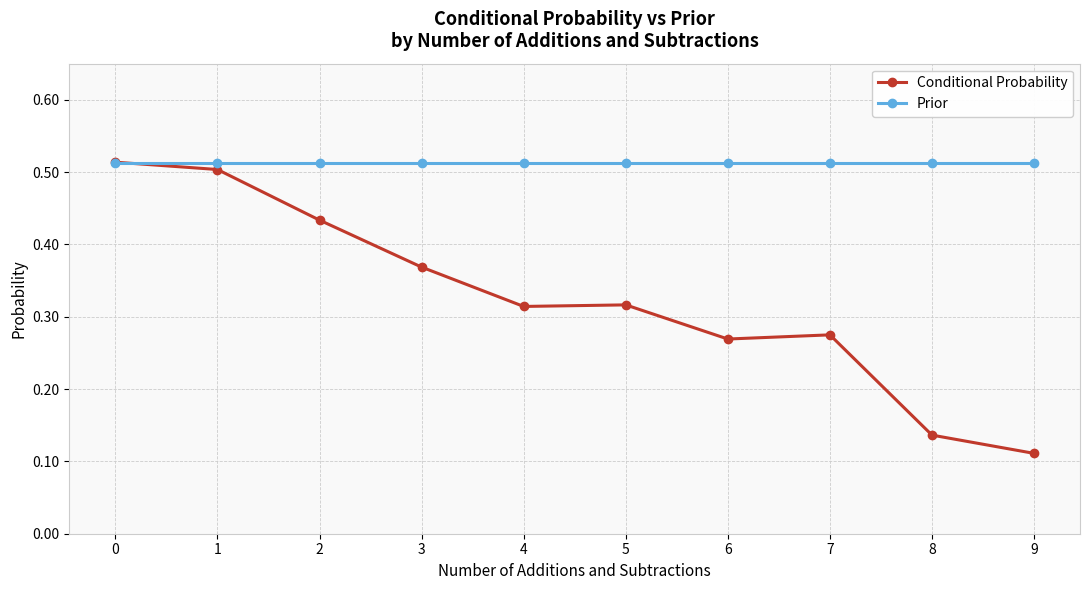

At how many categories does at least one series exceed 0?

10